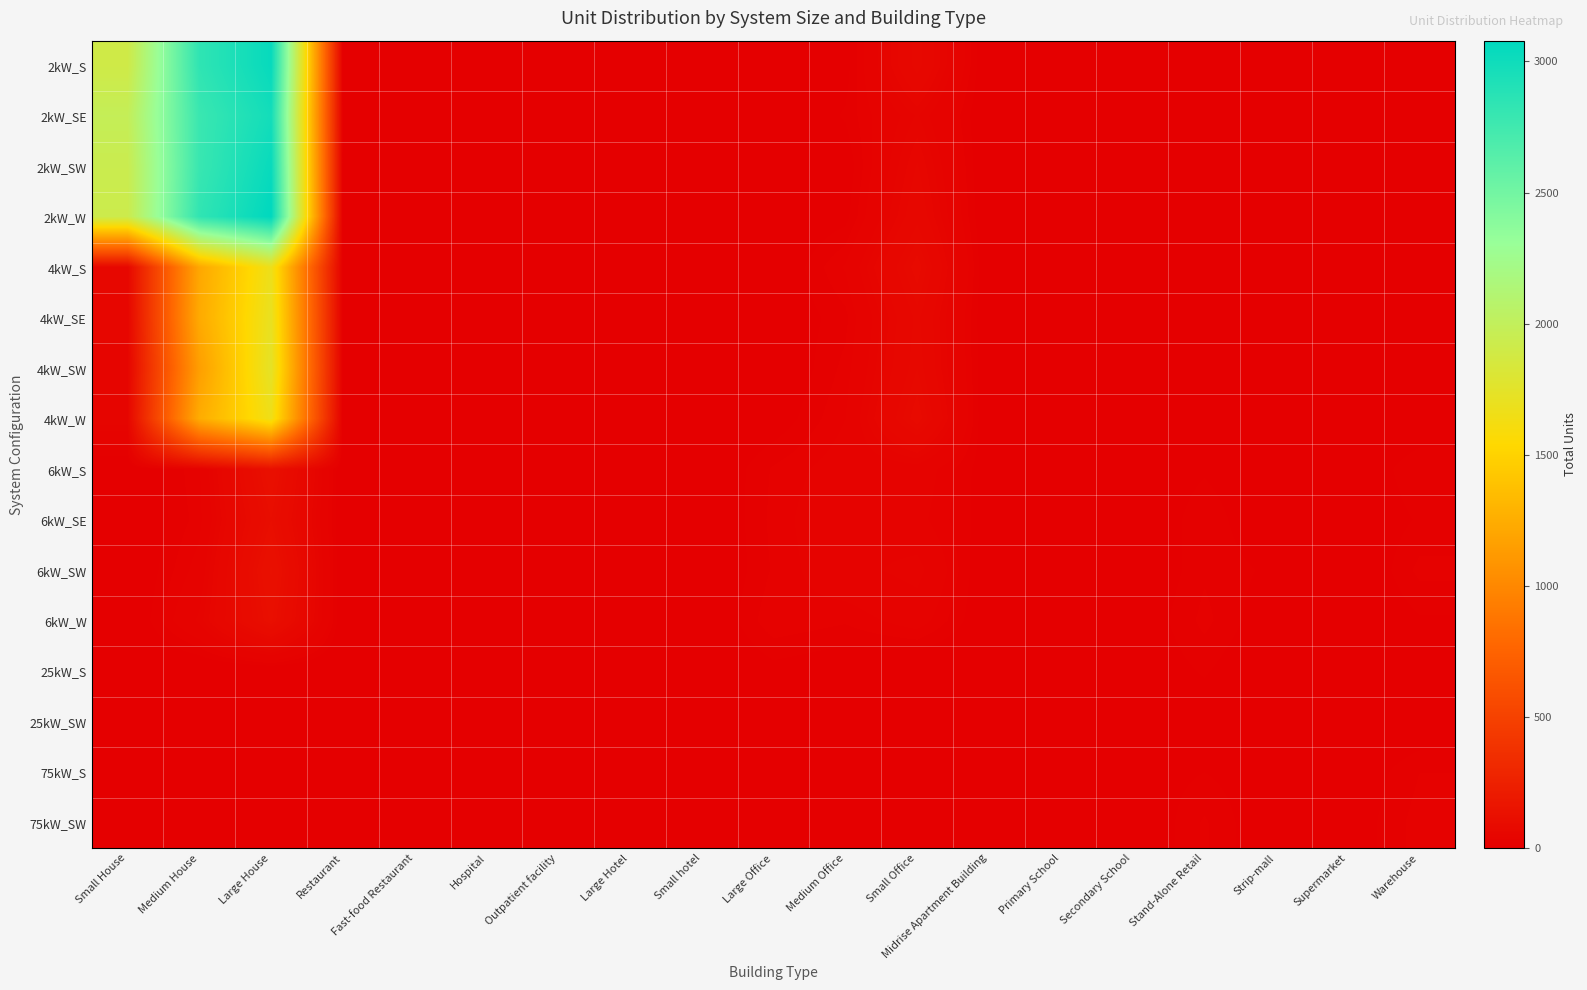

What is the difference between the highest and lowest values at Strip-mall?

10